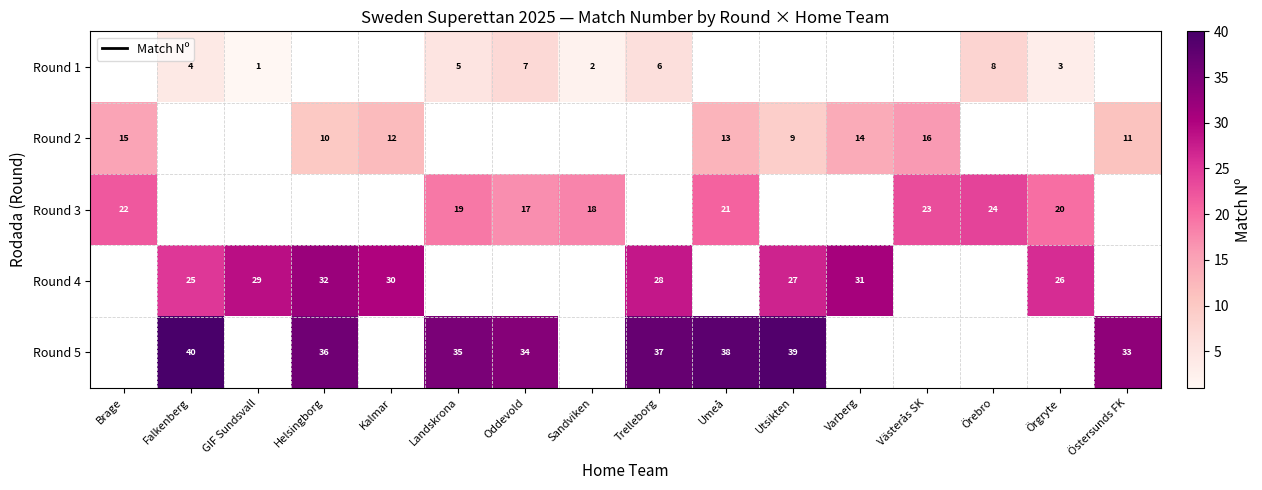

Between Umeå and Falkenberg, which is larger?

Falkenberg